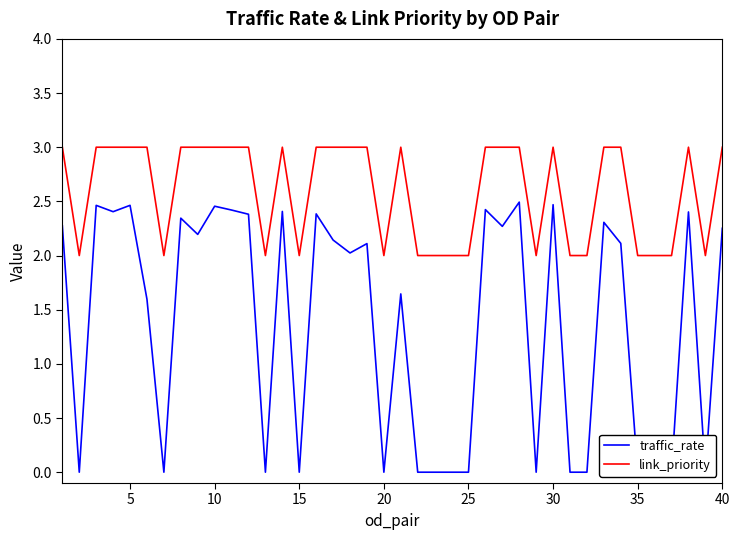

What is the value of the link_priority point at the 11th from the left?

3.0